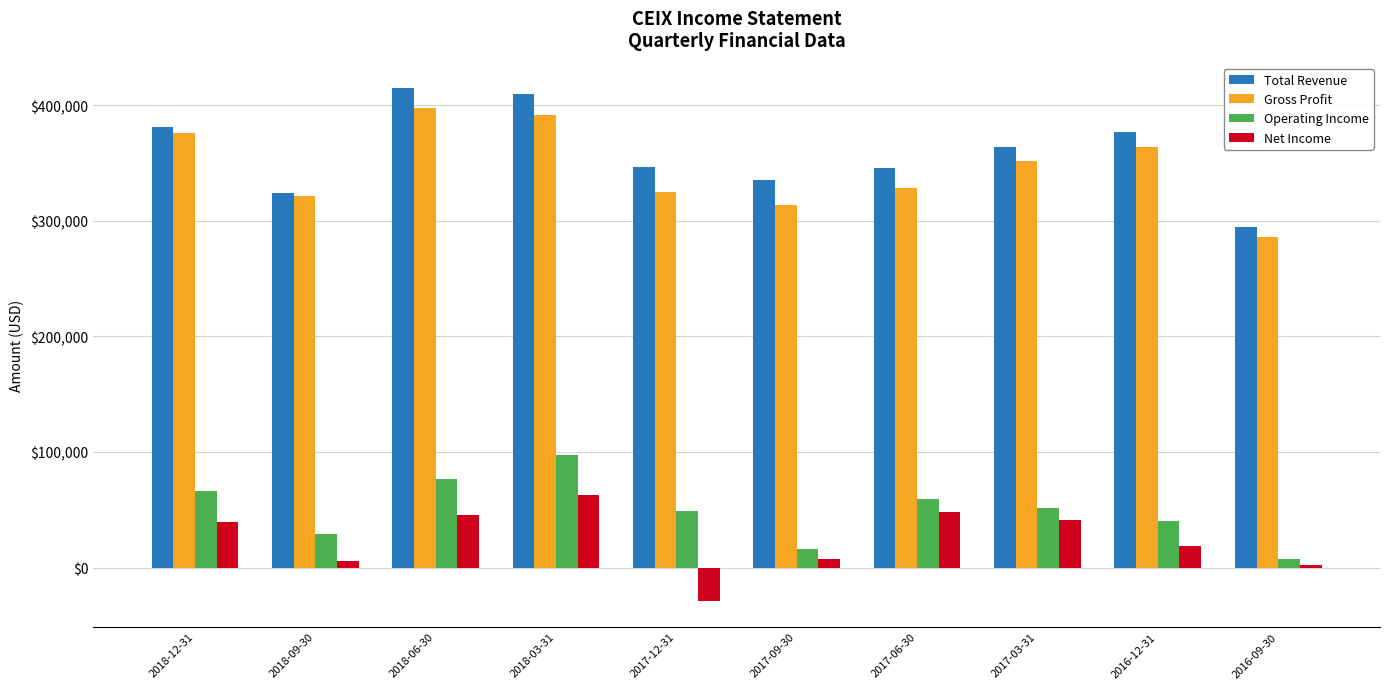

Does the chart contain stacked bars?

No